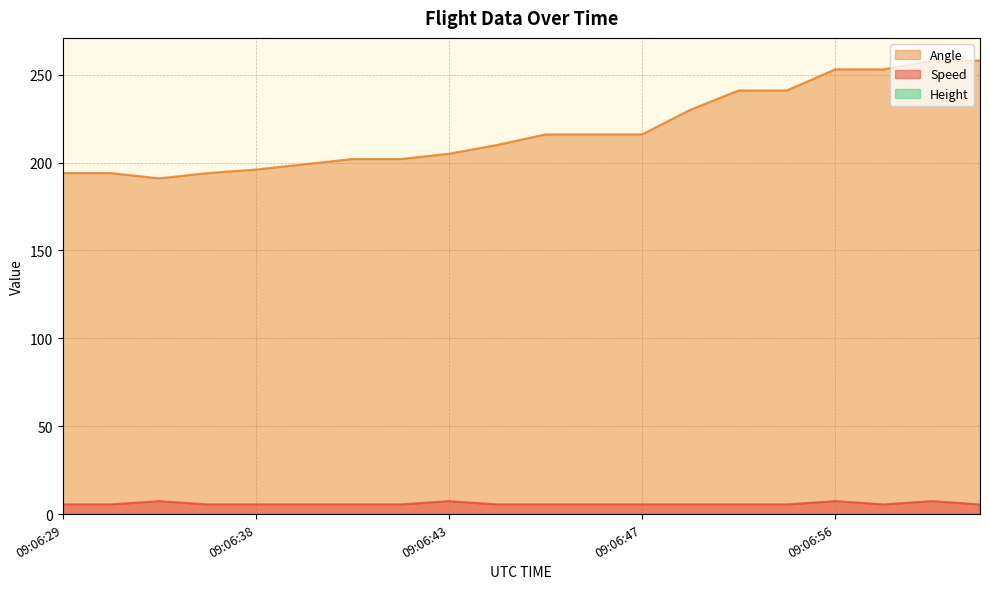

What is the spread (max minus min) of values at 09:06:47?

216.0